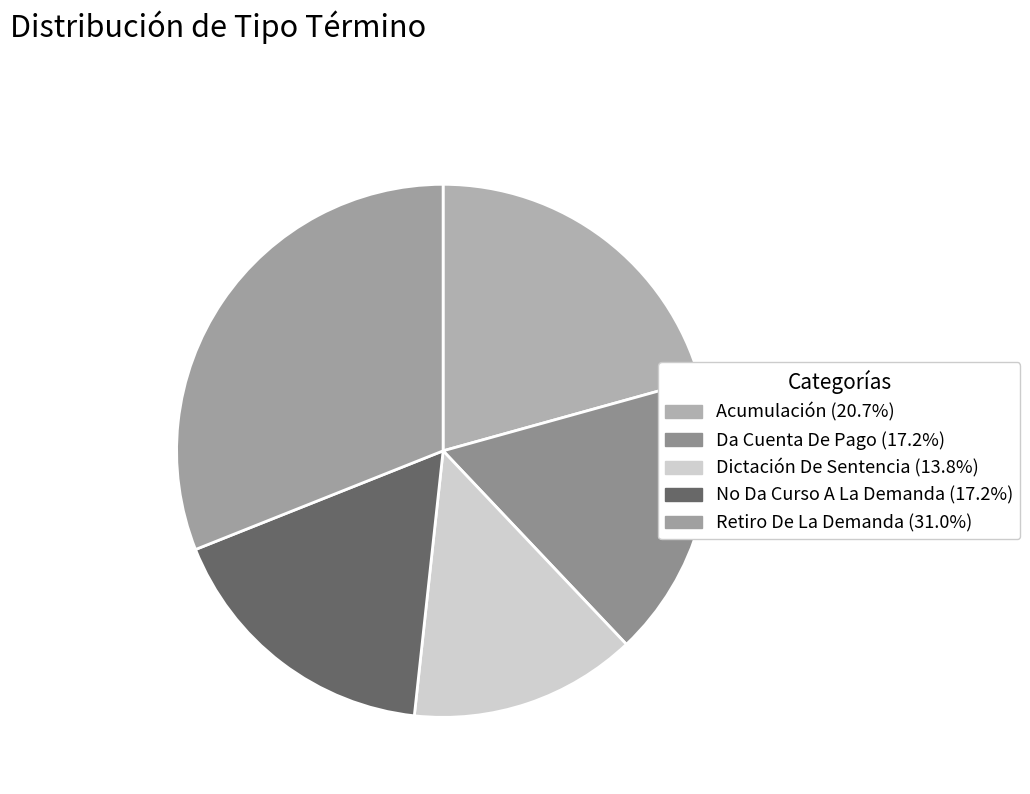

Count the number of slices in the pie.

5